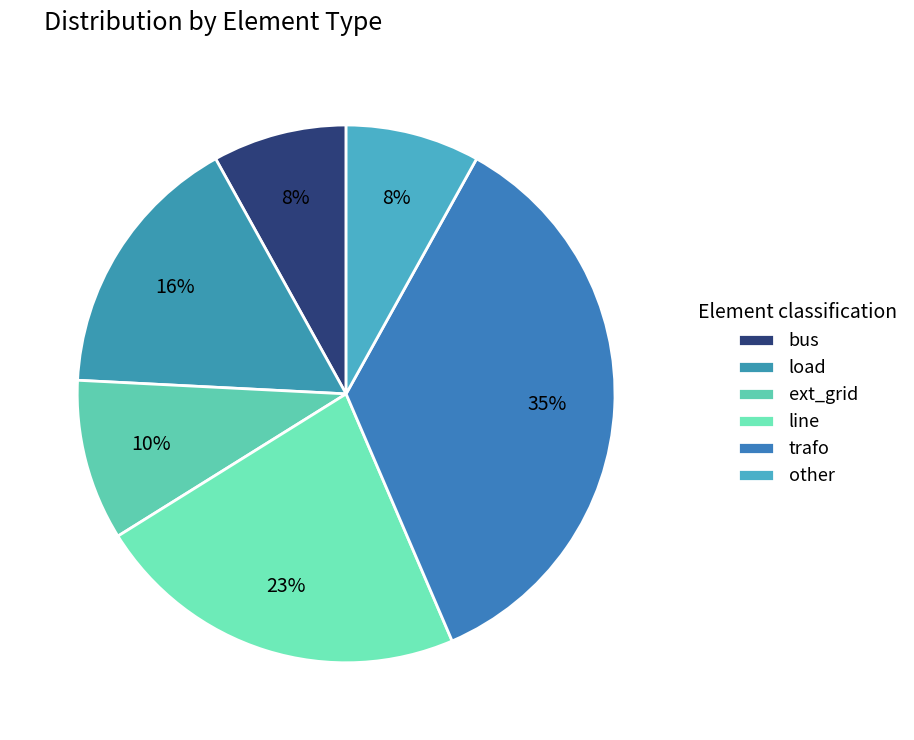

To the nearest percent, what is the difference between the largest and smallest slice percentages?

27%